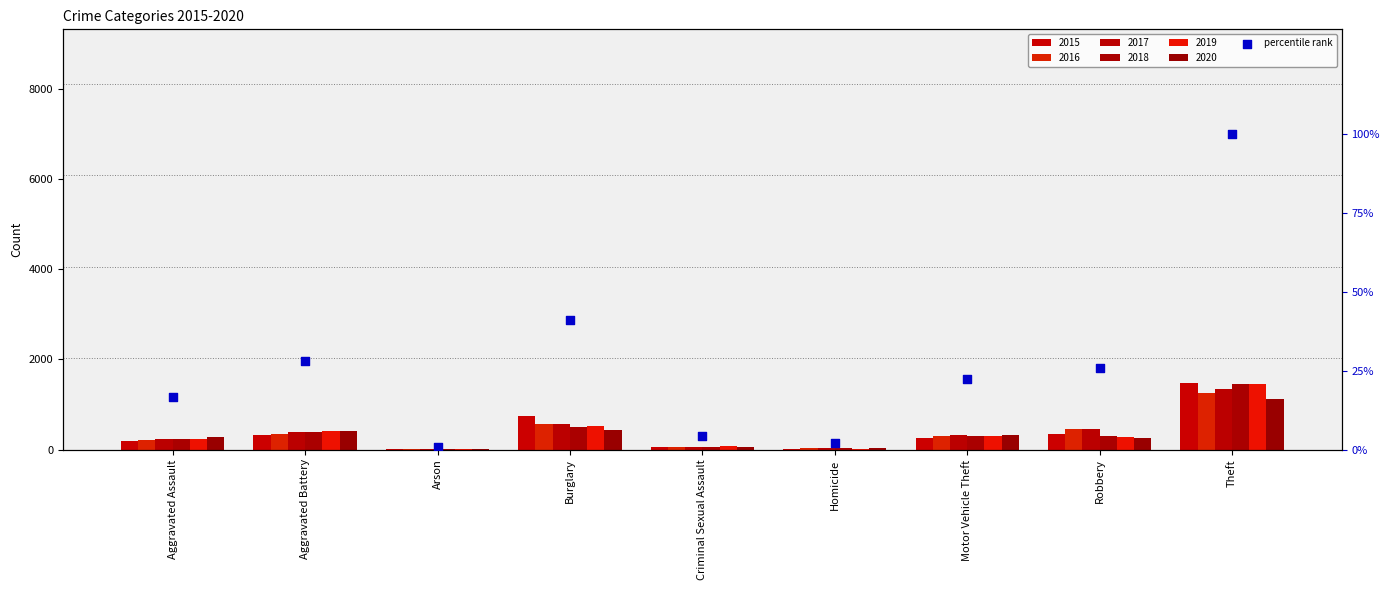

Between Homicide and Aggravated Battery, which is larger?

Aggravated Battery